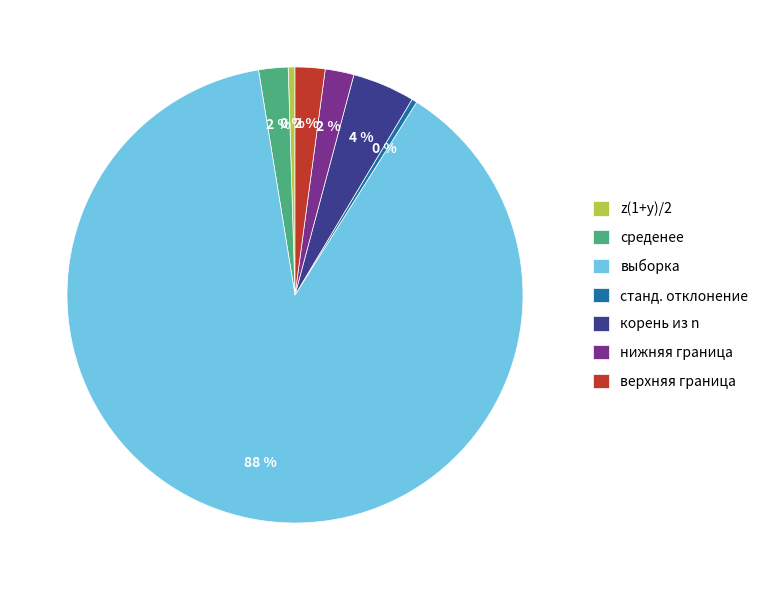

To the nearest percent, what is the average slice percentage?

14%